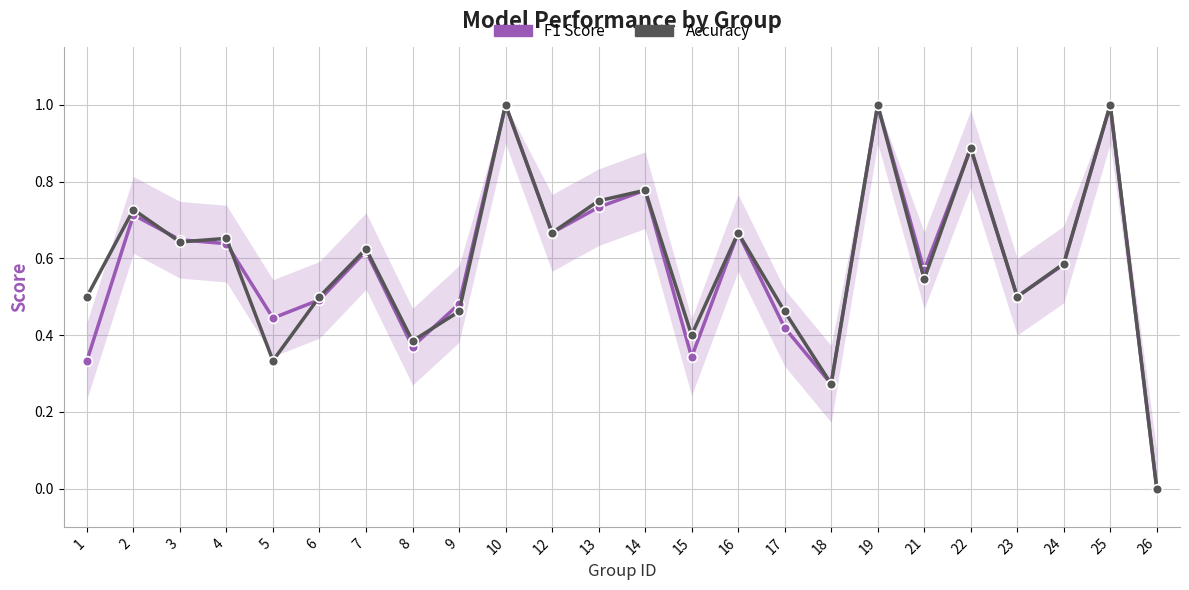

True or false: Accuracy has more than 2 points higher than both neighbors.

True